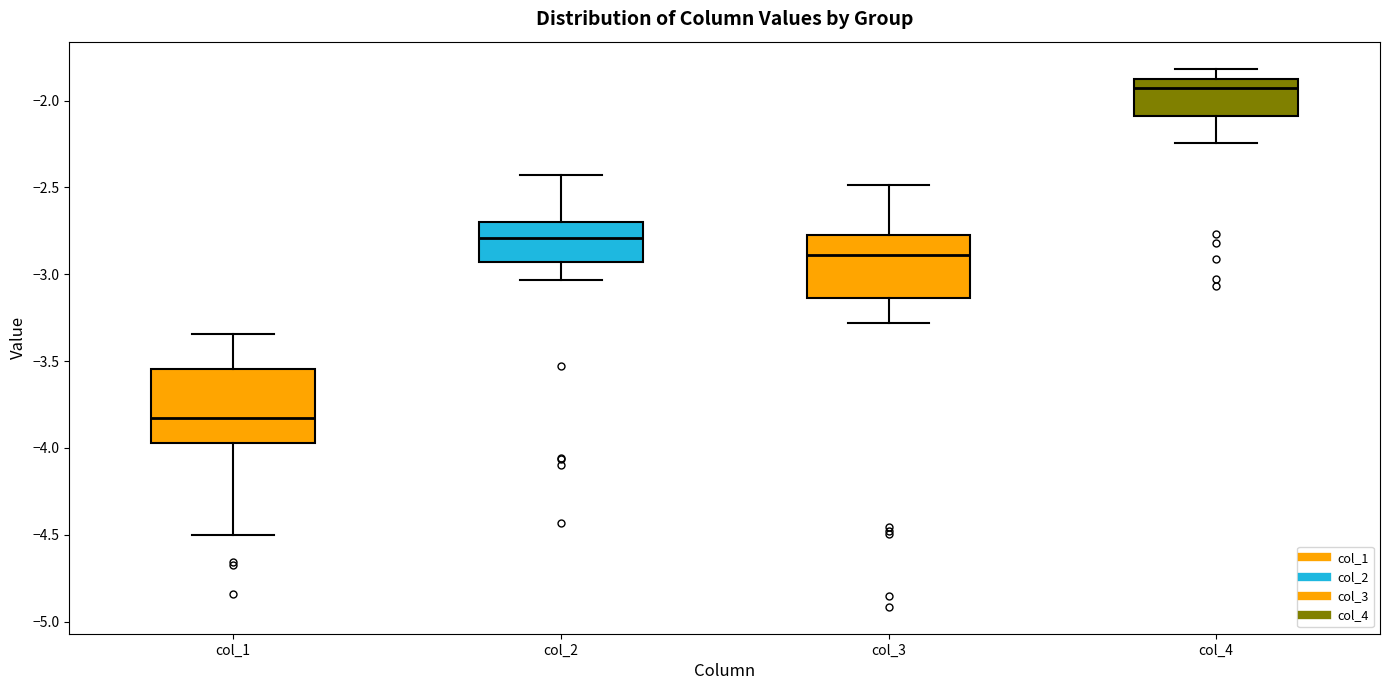

Reading left to right, transcribe this box plot: for each box, give where its median line is, the range the box spans, and where its two whiskers end, as read against the y-axis. The values are not printed on the chart, so give them approximately, as read against the axis.

col_1: median -3.85, box -3.95 to -3.55, whiskers -4.50 to -3.35
col_2: median -2.80, box -2.95 to -2.70, whiskers -3.05 to -2.45
col_3: median -2.90, box -3.15 to -2.75, whiskers -3.30 to -2.50
col_4: median -1.95, box -2.10 to -1.90, whiskers -2.25 to -1.80